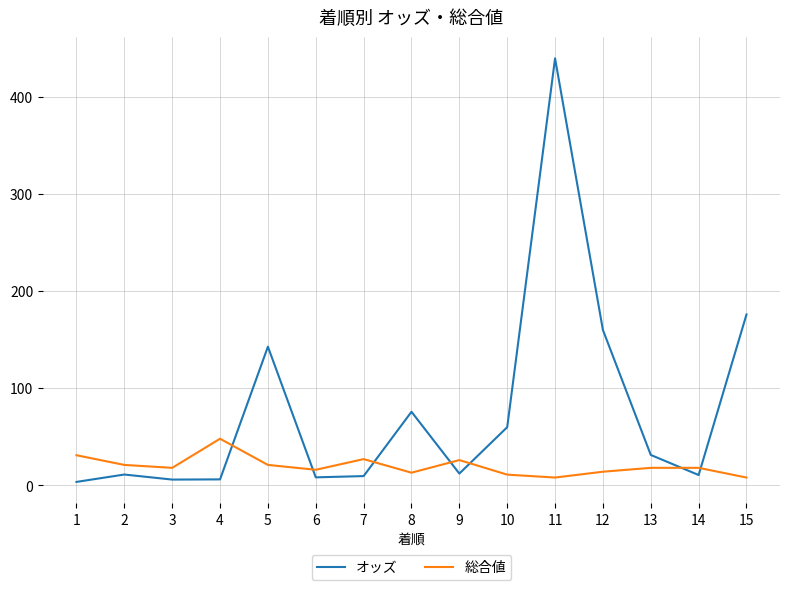

What is the maximum value for オッズ?

440.1